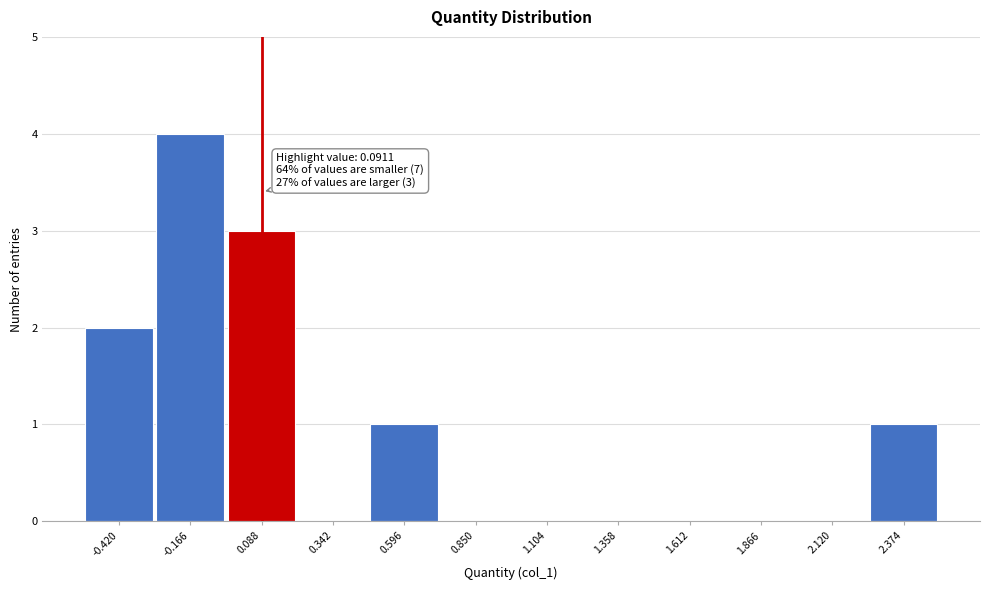

Which range on the x-axis has the tallest bar?

-0.30 to -0.05